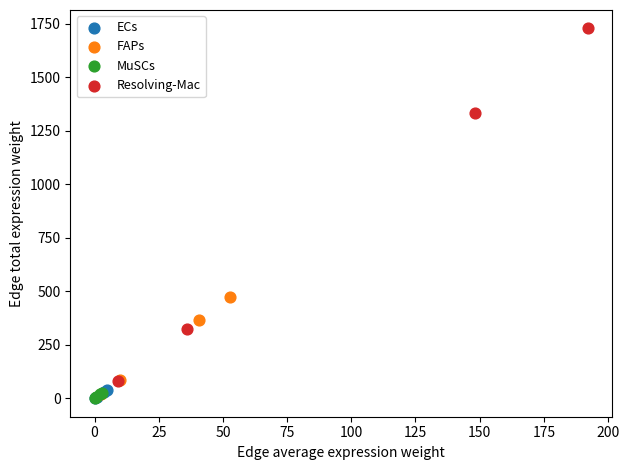

Which series has the largest Y range (max minus min)?

Resolving-Mac